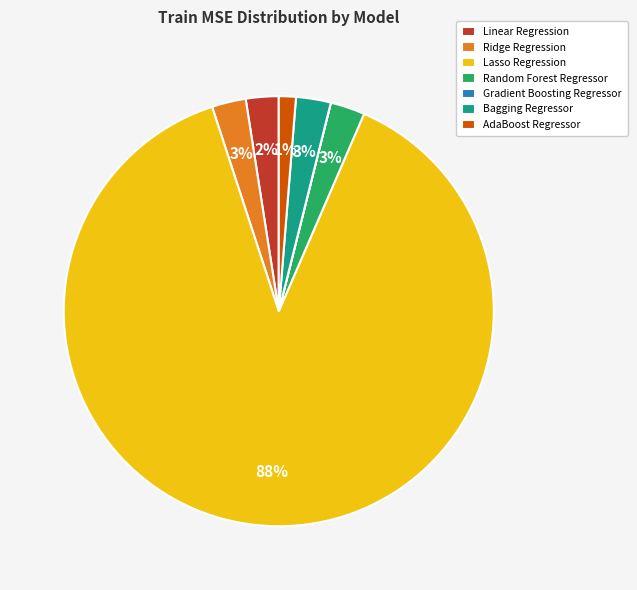

Is it true that Bagging Regressor is 3% of the pie?

True